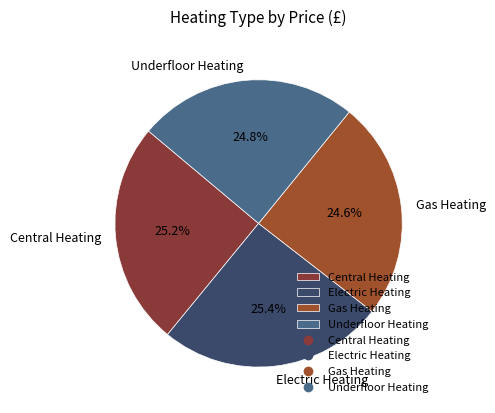

Is Gas Heating the majority of the pie?

No